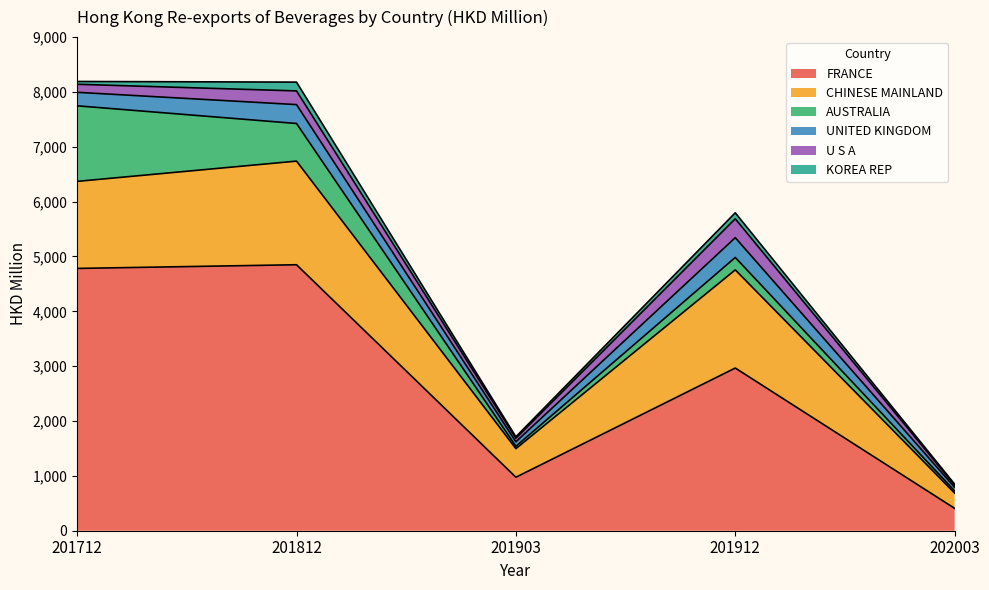

How many categories are shown in the chart?

5